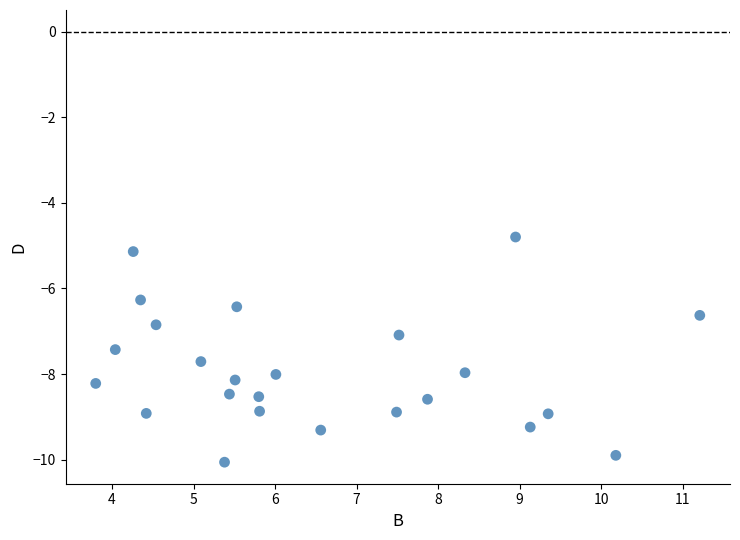

What is the range of X values (max minus min)?

7.4